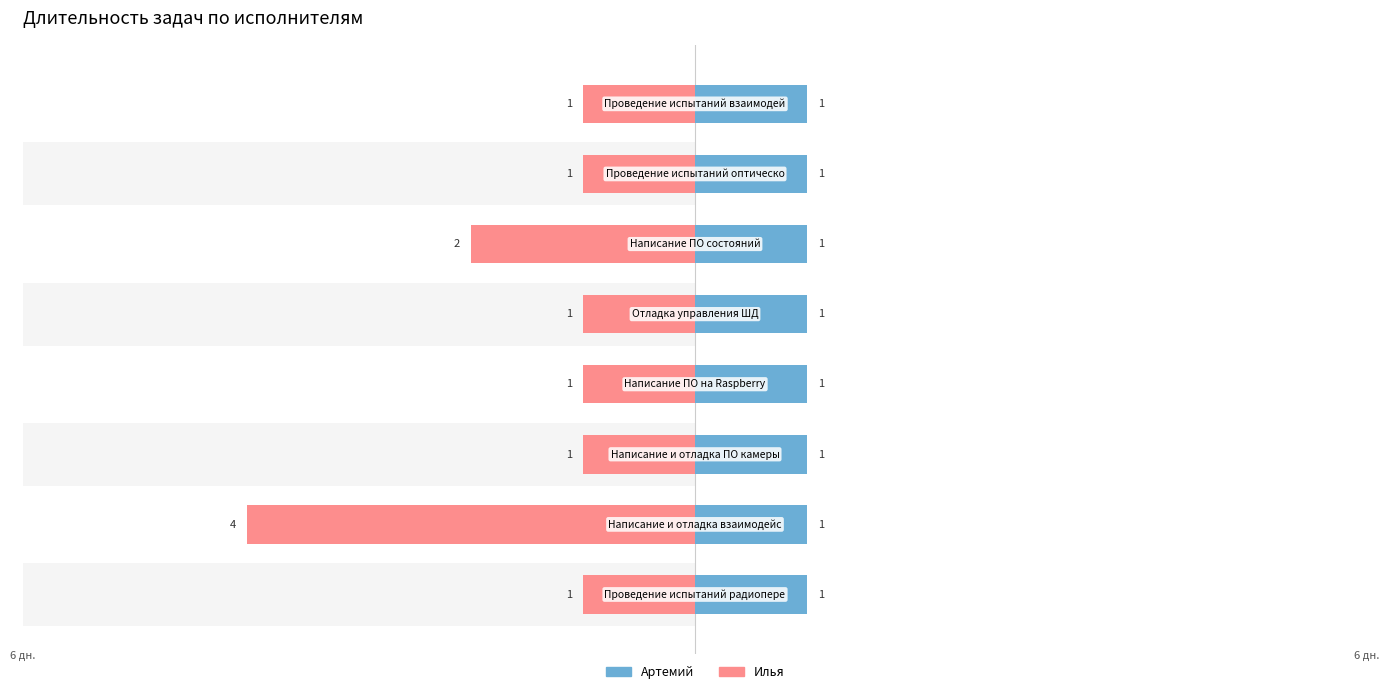

What is the sum of all Илья values?

-12.0